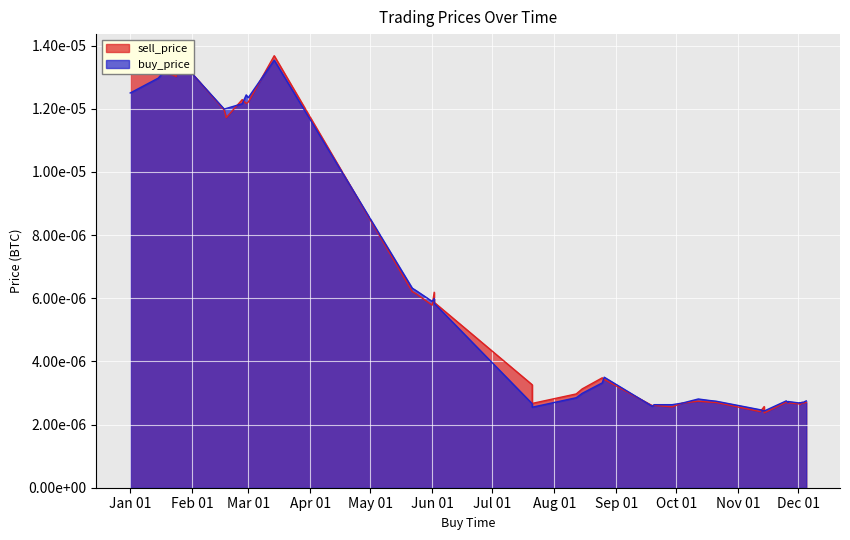

True or false: sell_price and buy_price cross at least once.

False